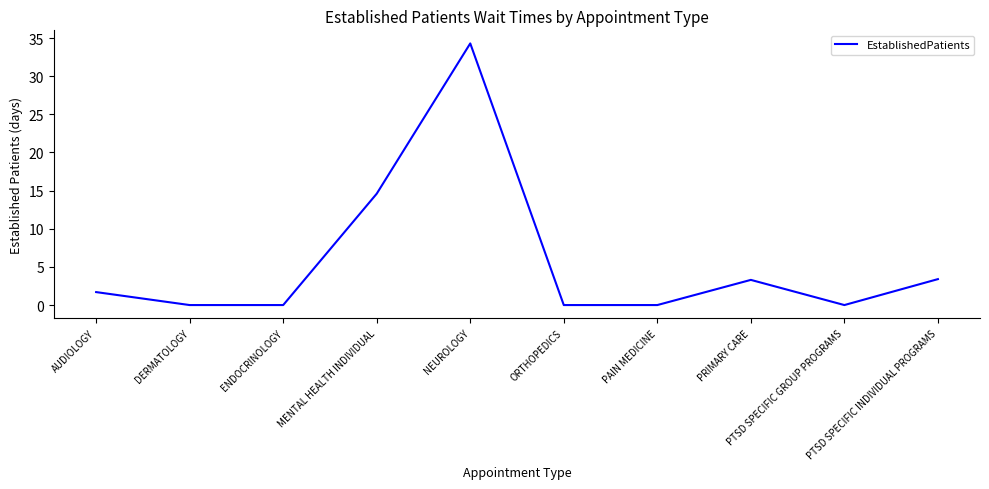

What is the greatest value displayed?

34.3